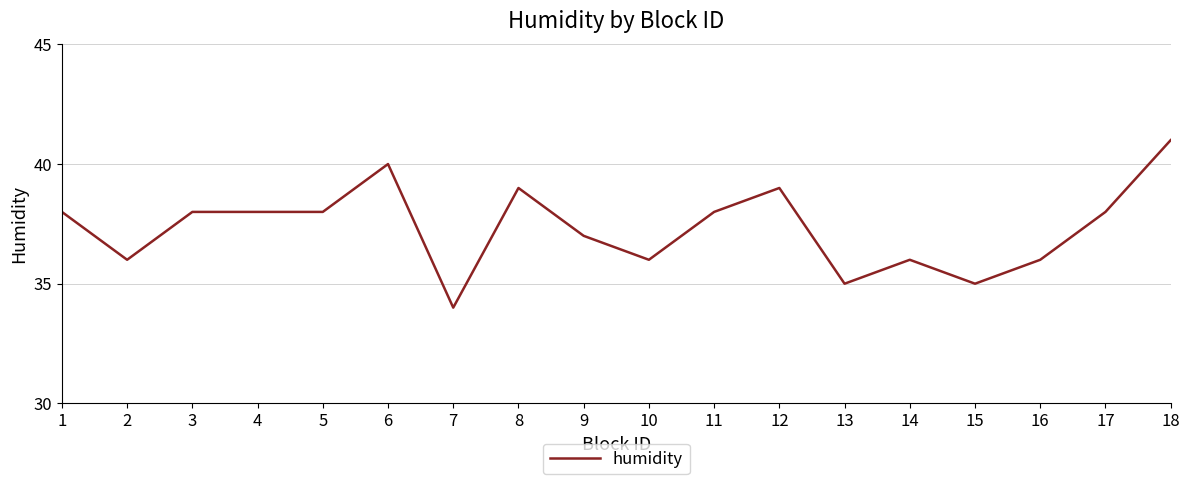

What is the difference between the values at 7 and 2?

2